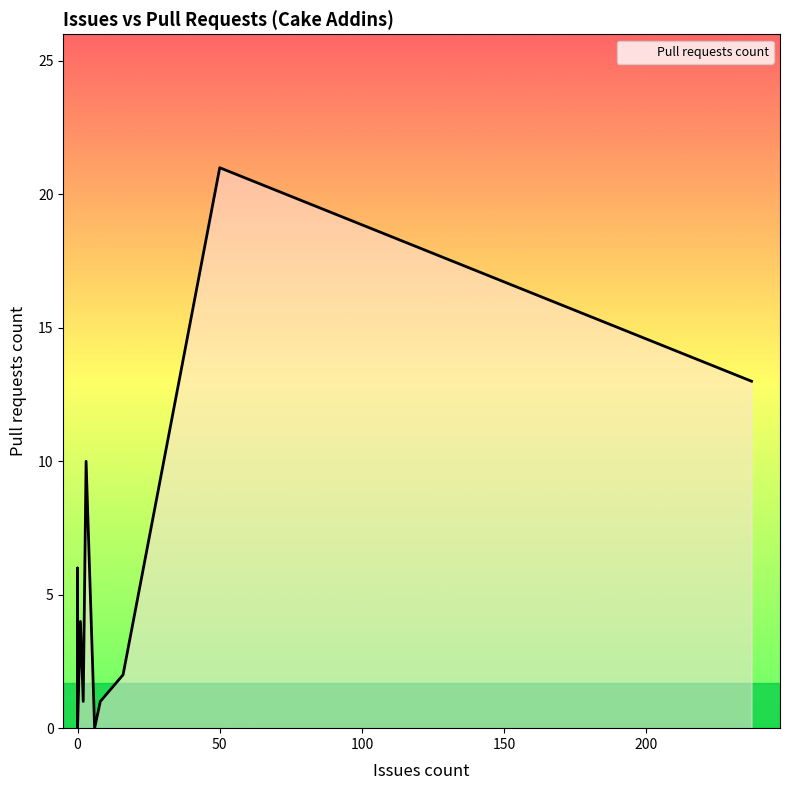

The chart shows a value of 3 at 237. True or false?

False